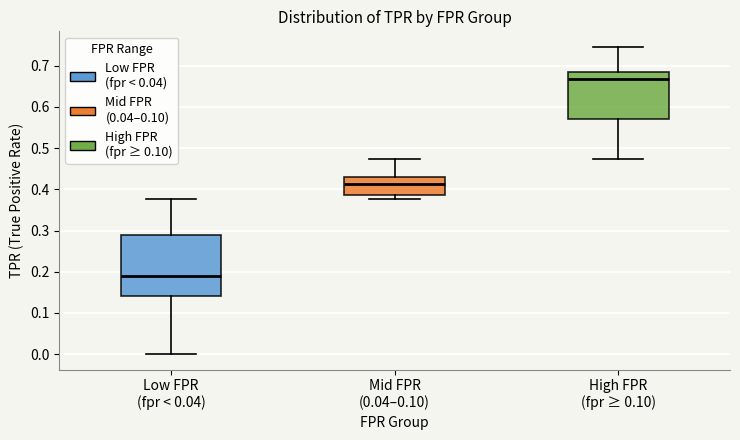

Reading left to right, transcribe this box plot: for each box, give where its median line is, the range the box spans, and where its two whiskers end, as read against the y-axis. The values are not printed on the chart, so give them approximately, as read against the axis.

Low FPR (fpr < 0.04): median 0.19, box 0.14 to 0.29, whiskers 0.00 to 0.38
Mid FPR (0.04–0.10): median 0.41, box 0.39 to 0.43, whiskers 0.38 to 0.47
High FPR (fpr ≥ 0.10): median 0.67, box 0.57 to 0.68, whiskers 0.47 to 0.75